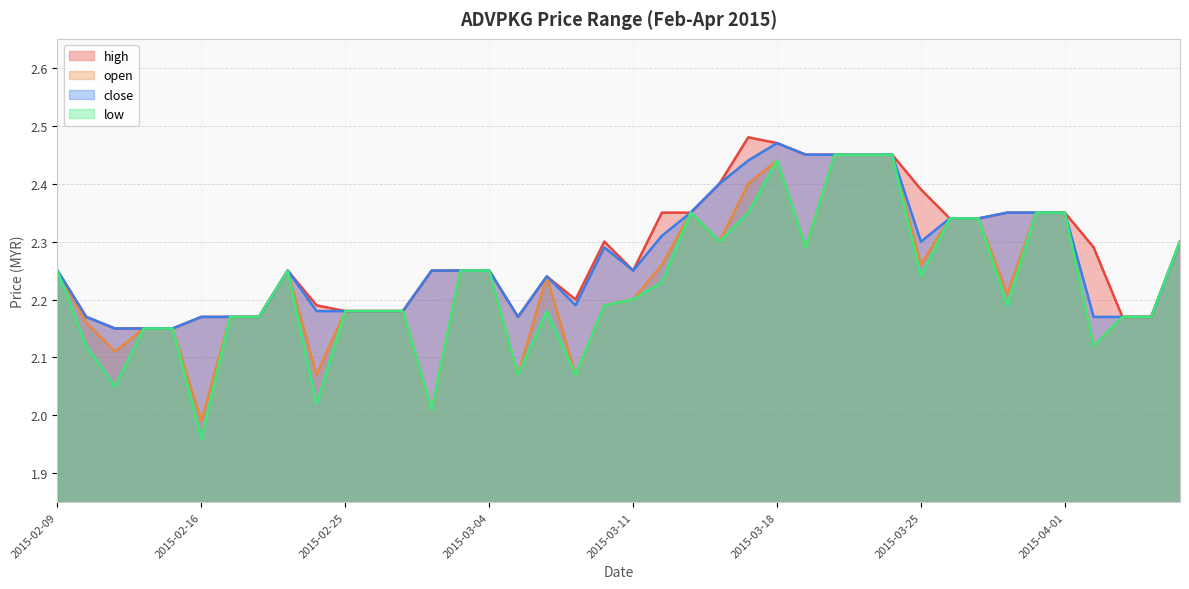

At how many categories does at least one series exceed 2?

40